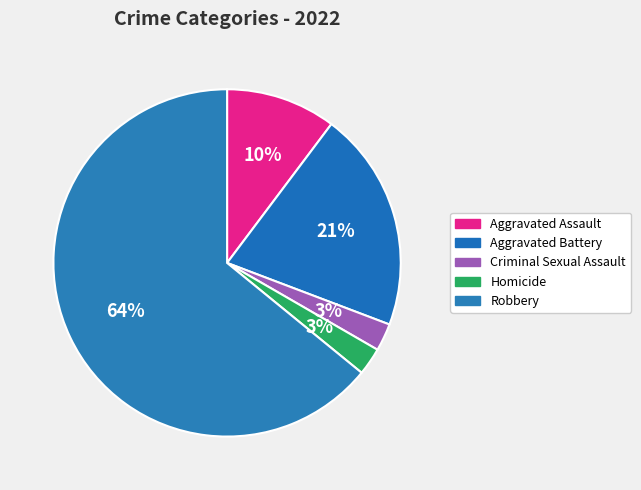

Which slice is the largest?

Robbery